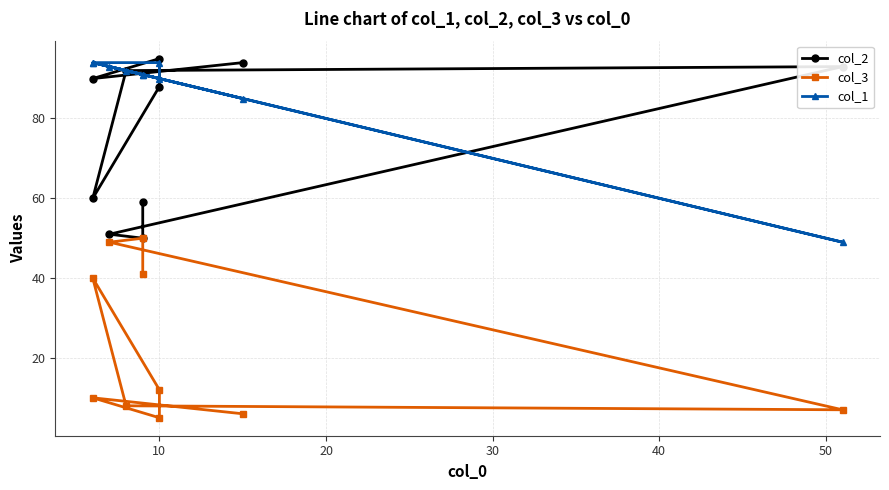

At how many categories does at least one series exceed 40?

10